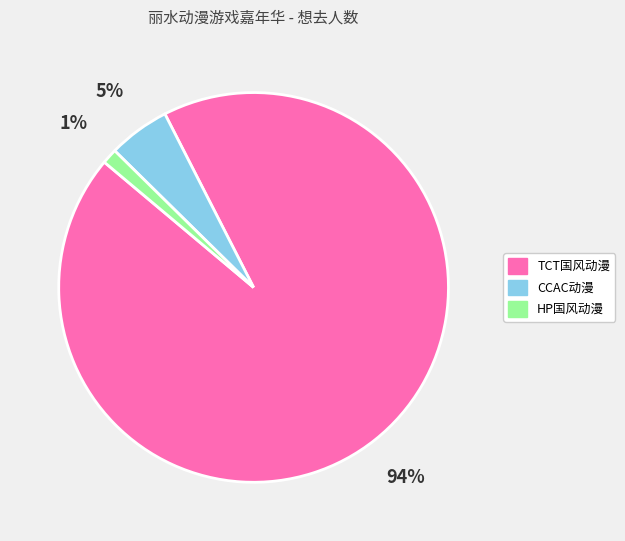

To the nearest percent, what portion does CCAC动漫 represent?

5%